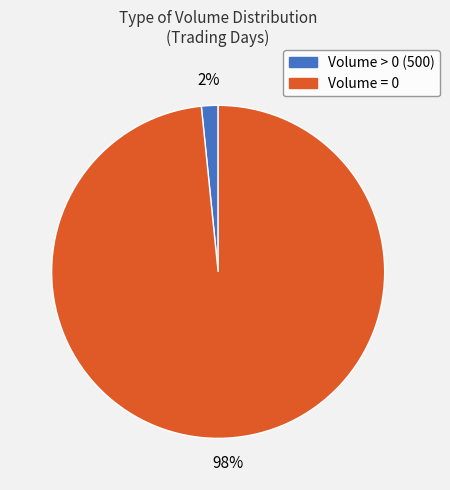

Rank the categories by value from highest to lowest.

Volume = 0, Volume > 0